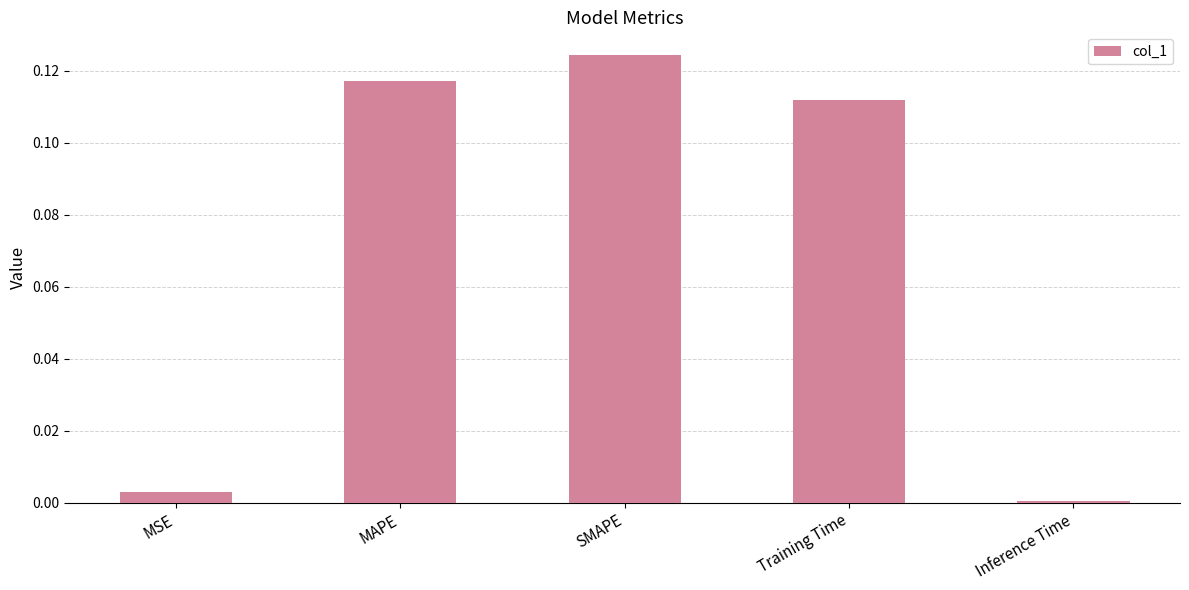

Is it true that the value at Training Time is 0.2?

False